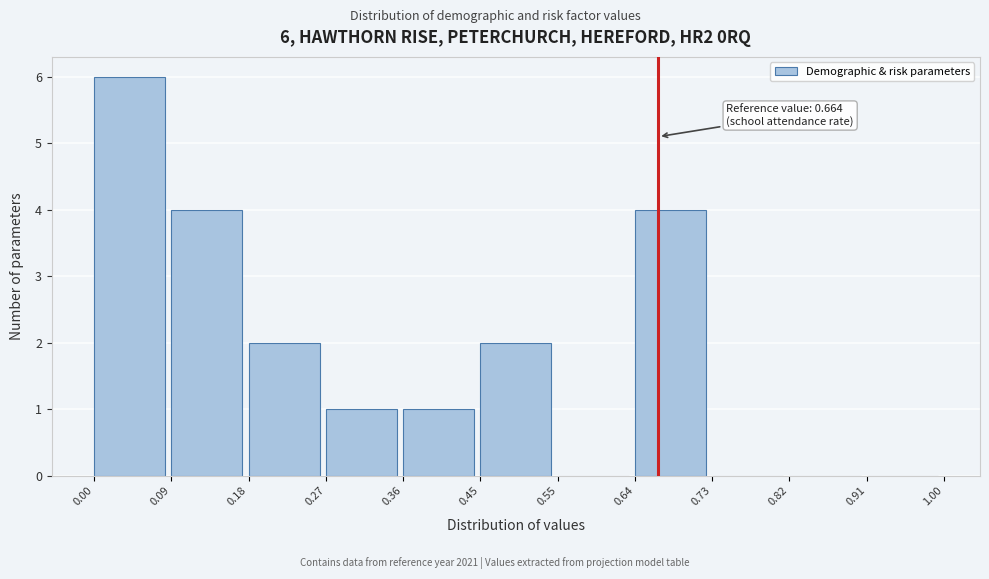

Over which range of the x-axis is the bar tallest?

0.00 to 0.09